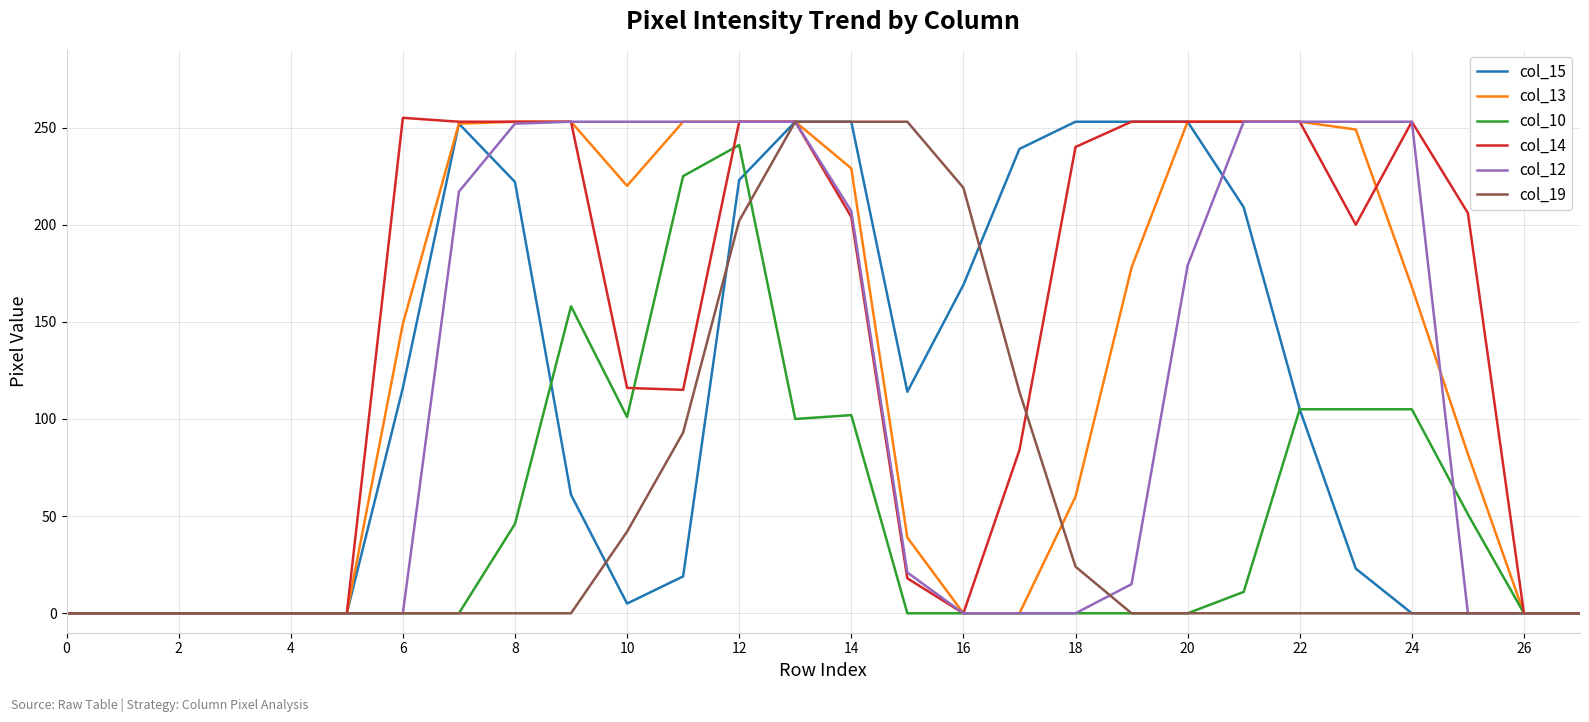

What is the maximum value shown in the chart?

255